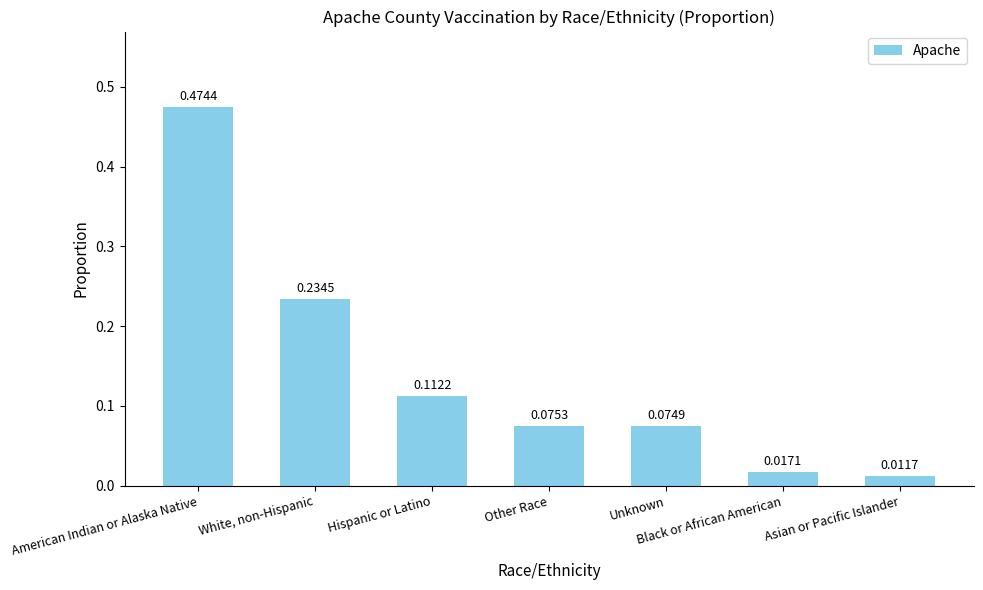

Which label corresponds to the smallest value in the chart?

Asian or Pacific Islander